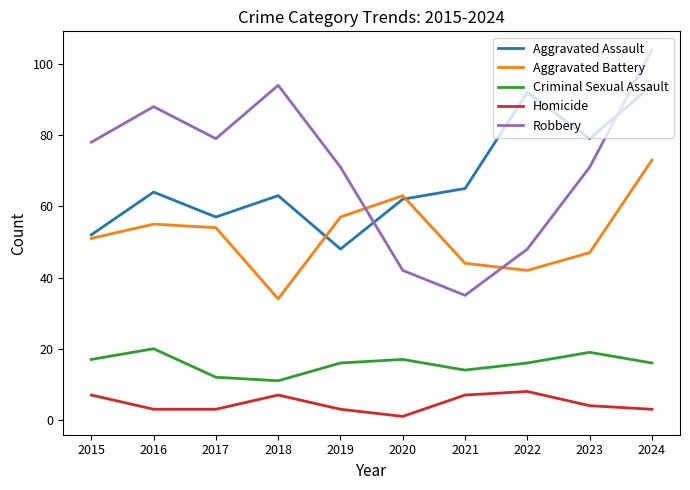

After their last crossing, which series has the higher values: Aggravated Battery or Robbery?

Robbery